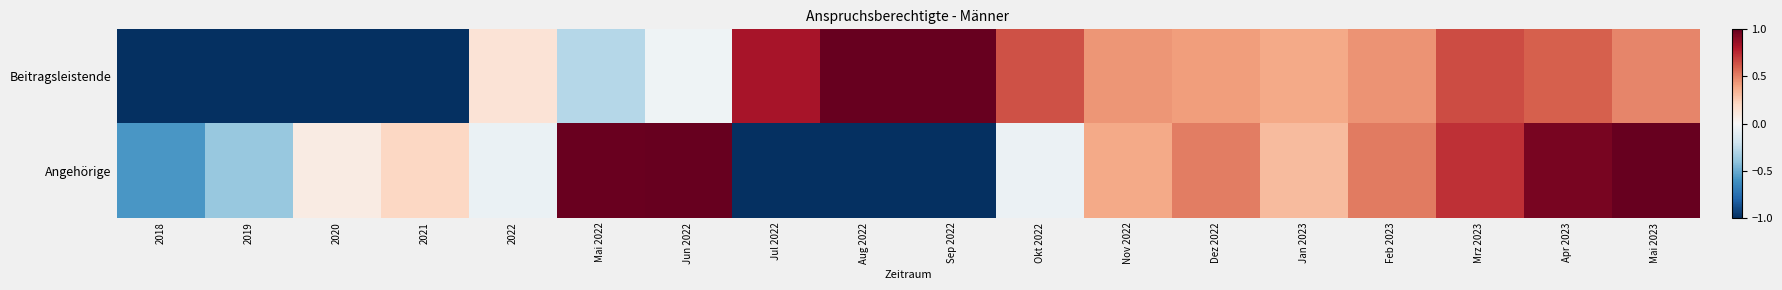

Rank the series by their average value, from lowest to highest.

Angehörige, Beitragsleistende